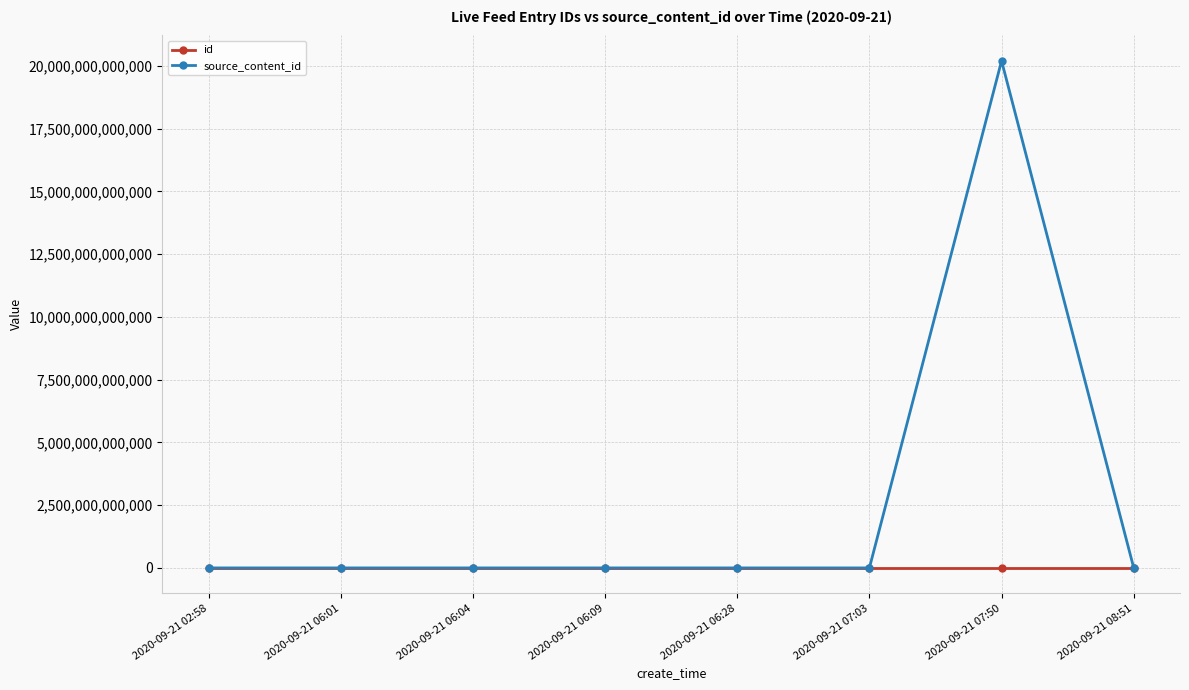

What is the label of the 7th point from the right?

2020-09-21 06:01